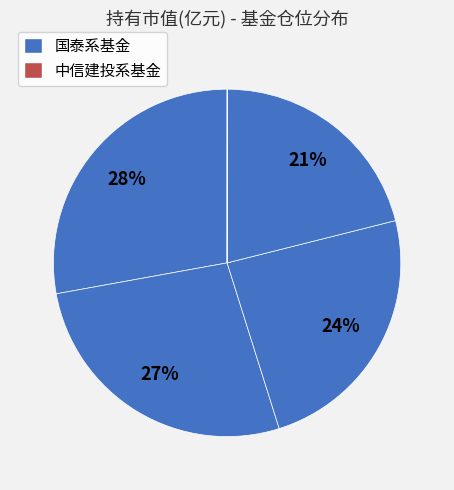

To the nearest percent, what is the difference between the largest and smallest slice percentages?

28%